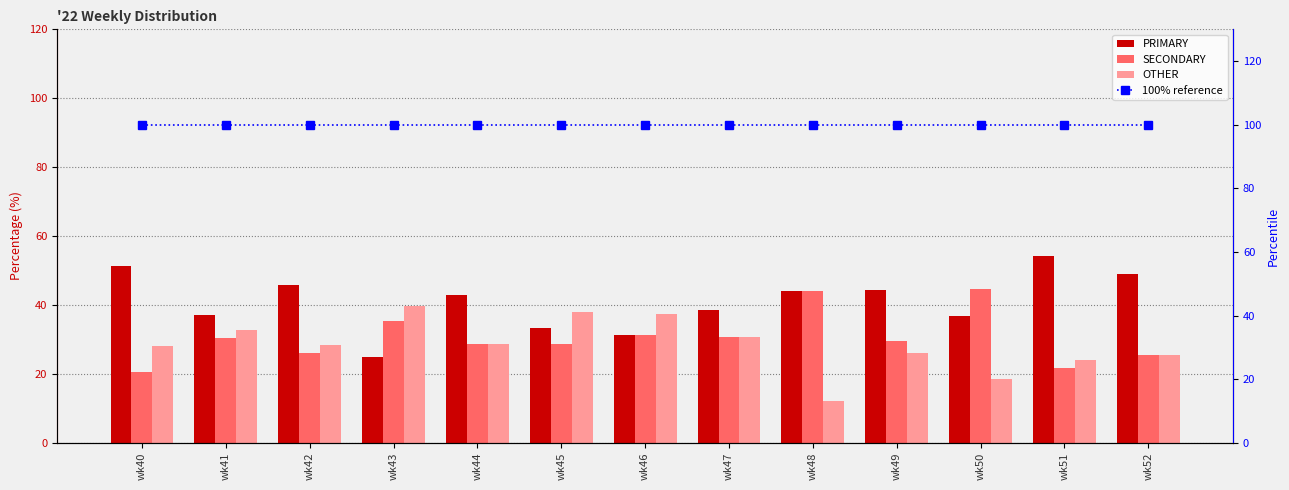

Reading left to right, transcribe all the data shown in this chart.

PRIMARY: wk40=51.3	wk41=37.0	wk42=45.7	wk43=25.0	wk44=42.9	wk45=33.3	wk46=31.2	wk47=38.5	wk48=44.0	wk49=44.4	wk50=36.8	wk51=54.3	wk52=48.9
SECONDARY: wk40=20.5	wk41=30.4	wk42=26.1	wk43=35.4	wk44=28.6	wk45=28.6	wk46=31.2	wk47=30.8	wk48=44.0	wk49=29.6	wk50=44.7	wk51=21.7	wk52=25.5
OTHER: wk40=28.2	wk41=32.6	wk42=28.3	wk43=39.6	wk44=28.6	wk45=38.1	wk46=37.5	wk47=30.8	wk48=12.0	wk49=25.9	wk50=18.4	wk51=23.9	wk52=25.5
100% reference: wk40=100.0	wk41=100.0	wk42=100.0	wk43=100.0	wk44=100.0	wk45=100.0	wk46=100.0	wk47=100.0	wk48=100.0	wk49=100.0	wk50=100.0	wk51=100.0	wk52=100.0